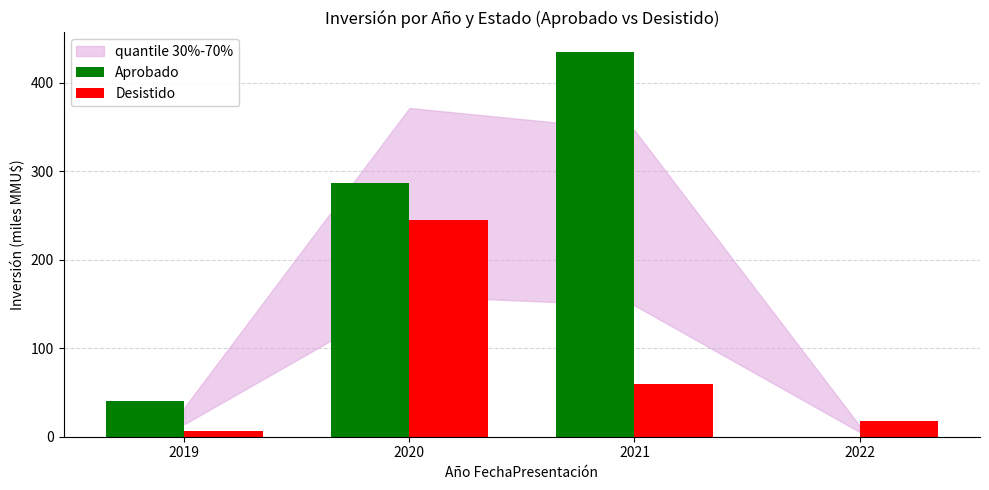

How many data points does each series have?

4